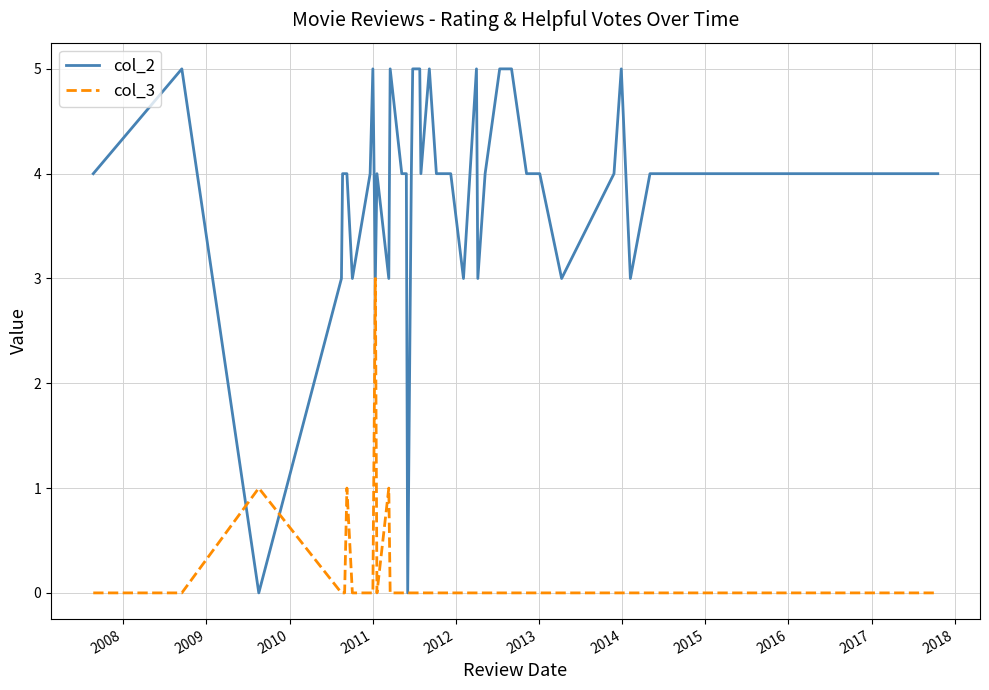

Which series has the widest spread of values?

col_2